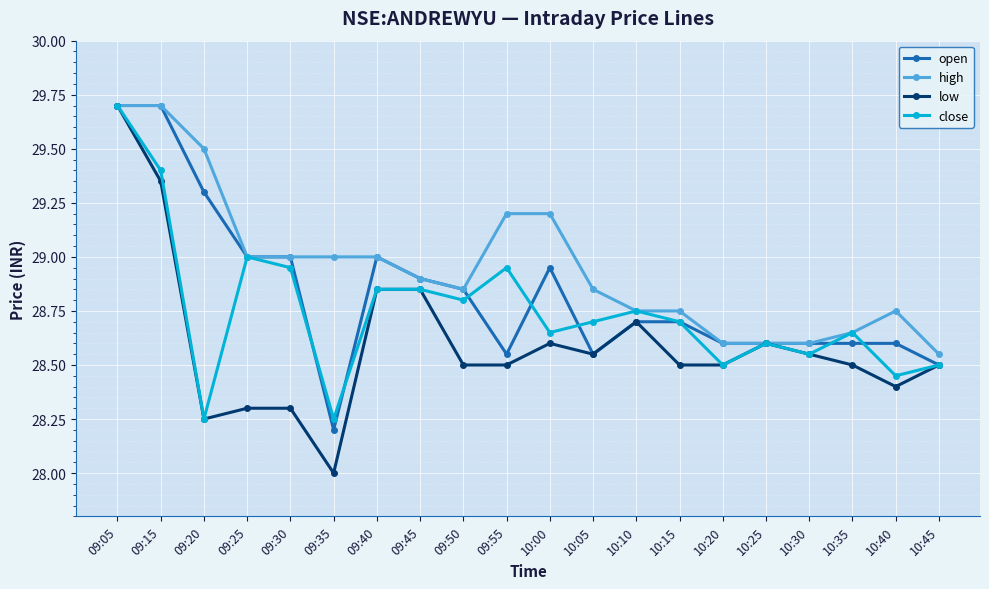

Does the chart display data point markers on the line(s)?

Yes